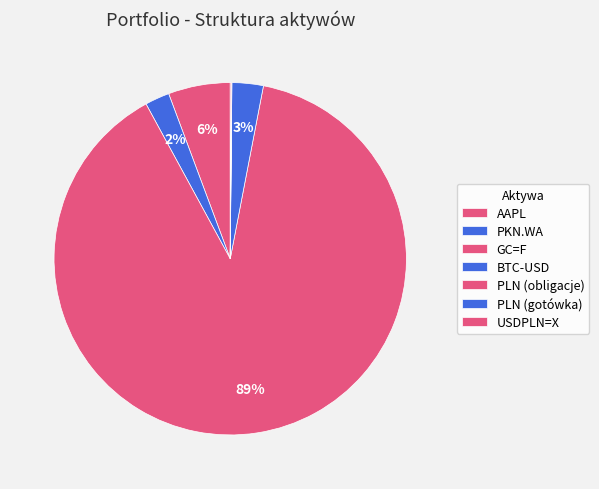

Is it true that PKN.WA is 10% of the pie?

False